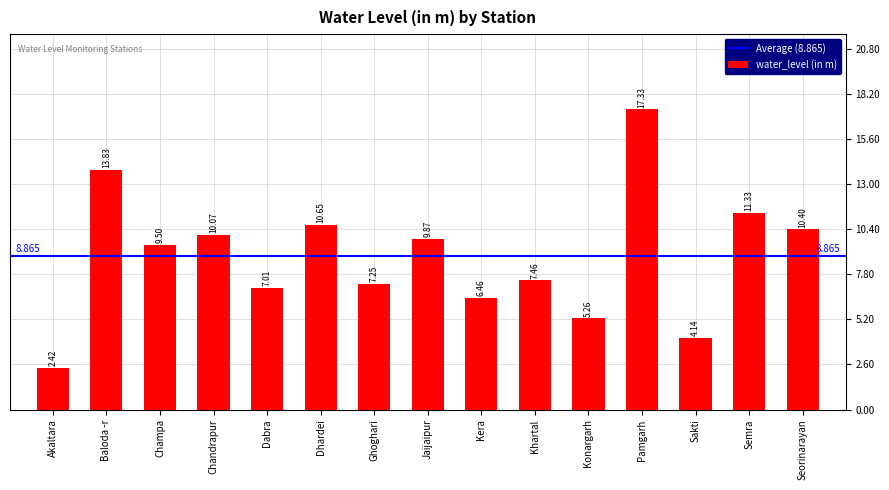

What is the label of the 6th bar from the left?

Dhardei